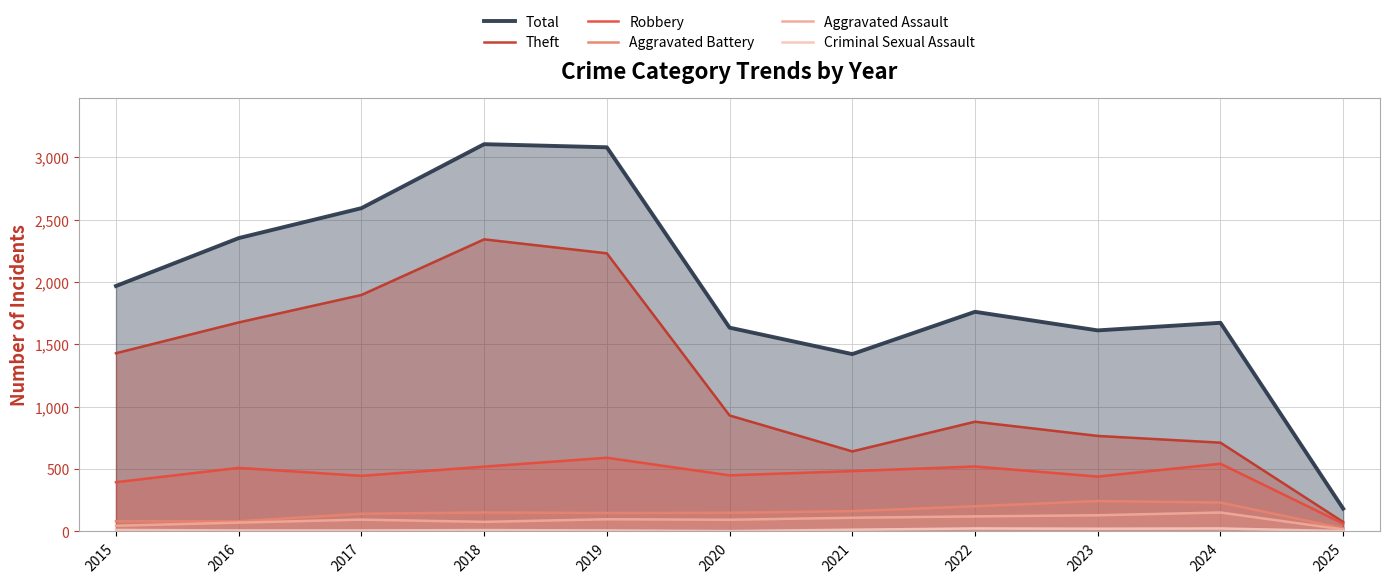

Between 2017 and 2020, which series saw the biggest shift?

Theft